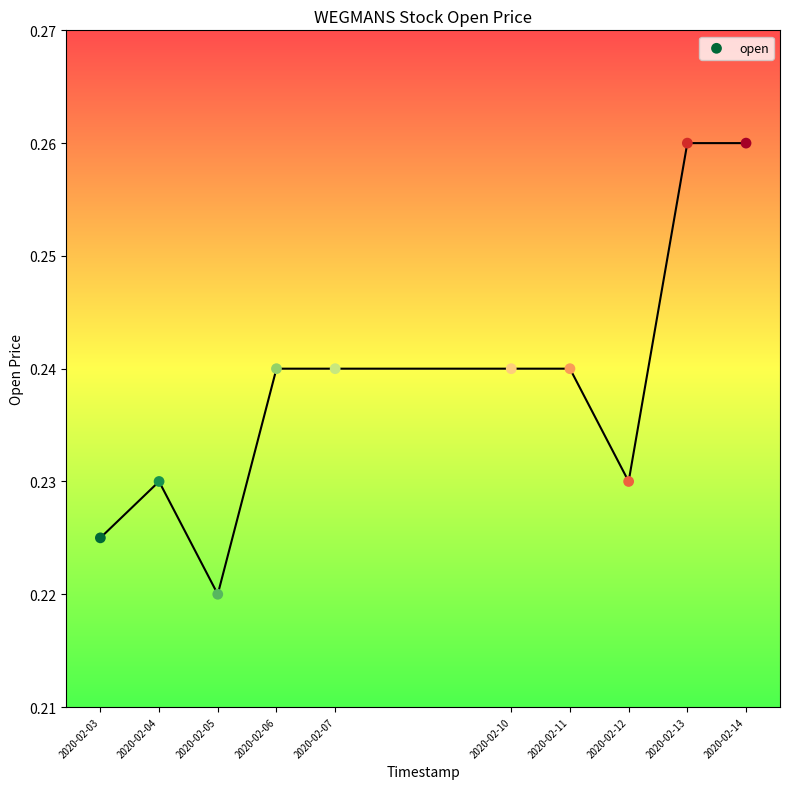

What is the average X value?

1581163200.0